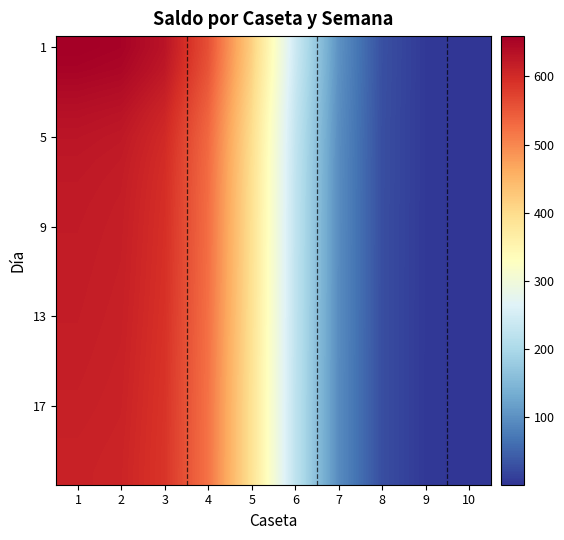

Count the number of categories in the chart.

10